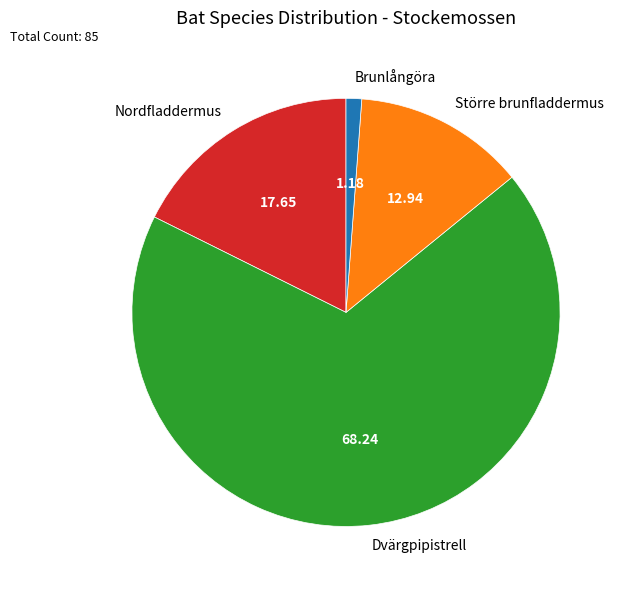

The Brunlångöra slice represents 11% of the pie. True or false?

False